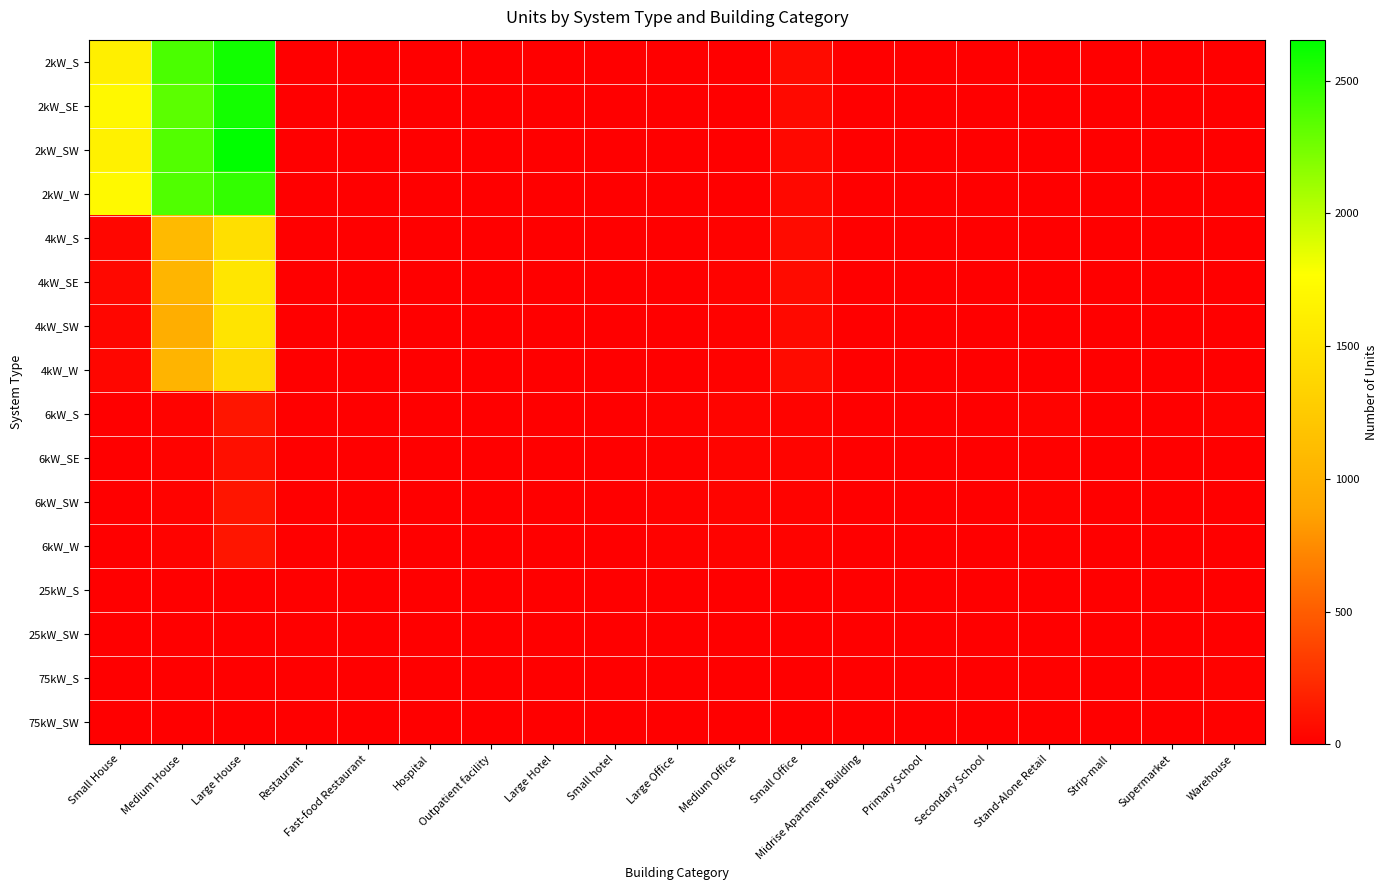

Count the number of data series in this chart.

16